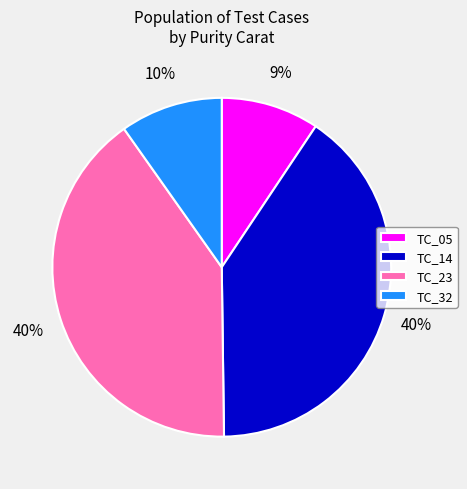

Count the number of slices in the pie.

4